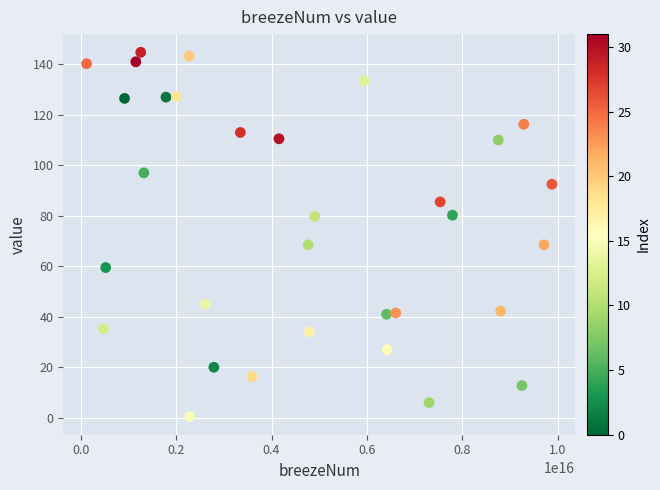

What is the range of X values (max minus min)?

9753086431358016.0